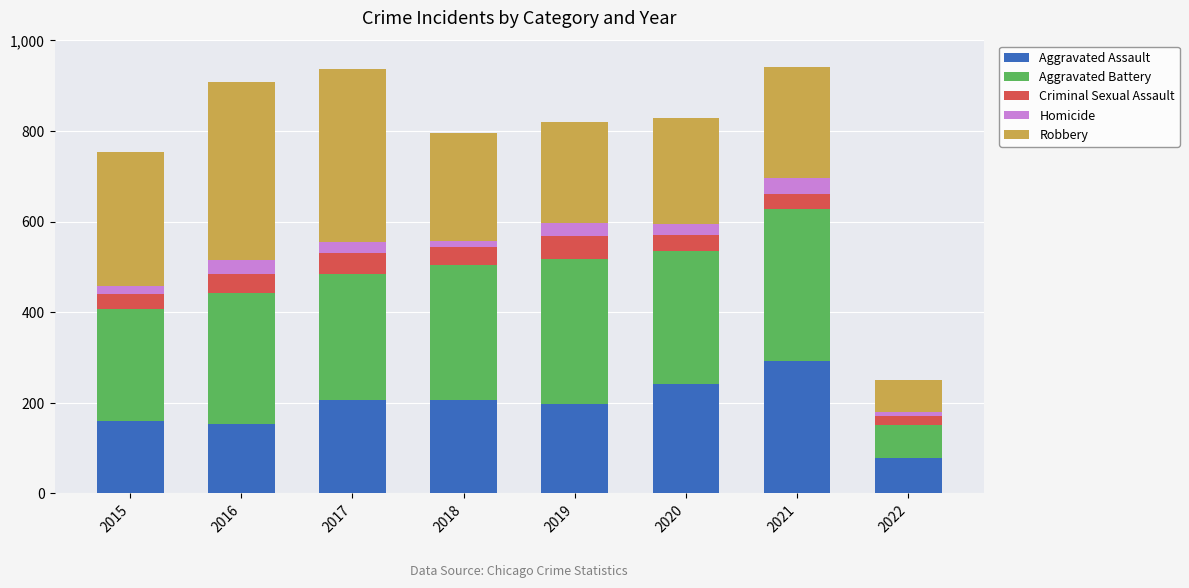

What is the maximum value for Aggravated Assault?

292